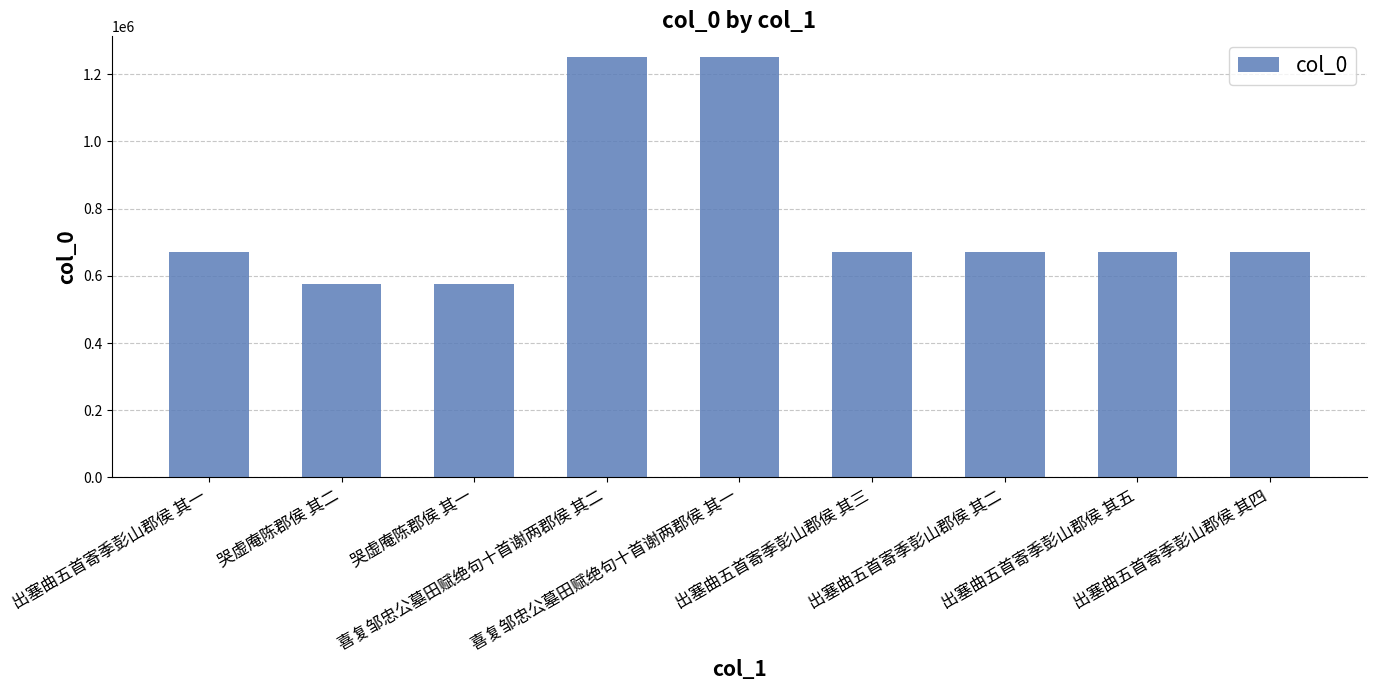

Count the number of data series in this chart.

1